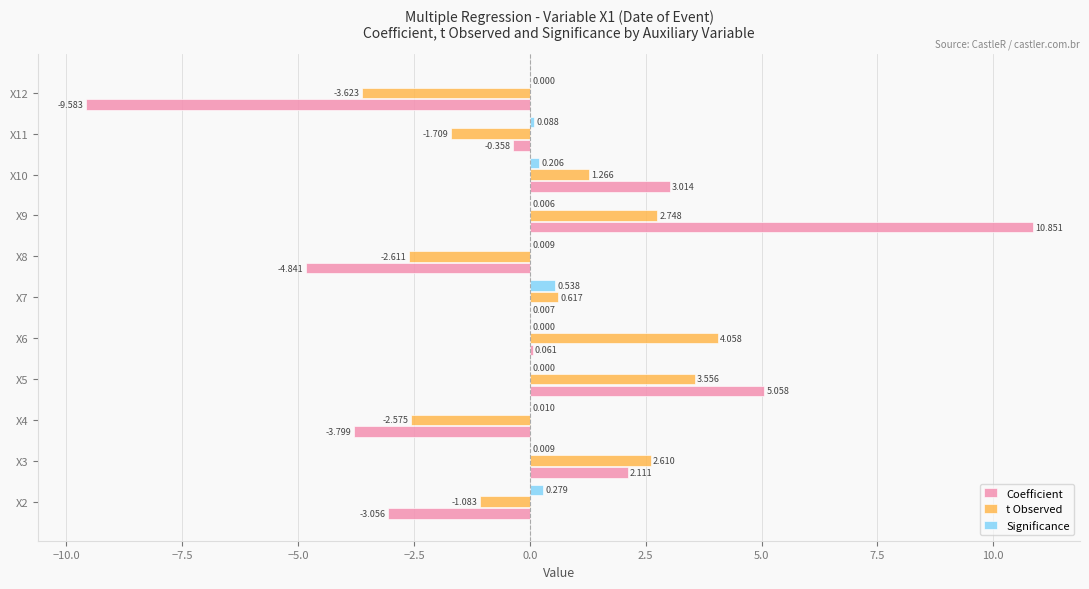

Is the value of Coefficient at X5 greater than the value of t Observed at X9?

Yes